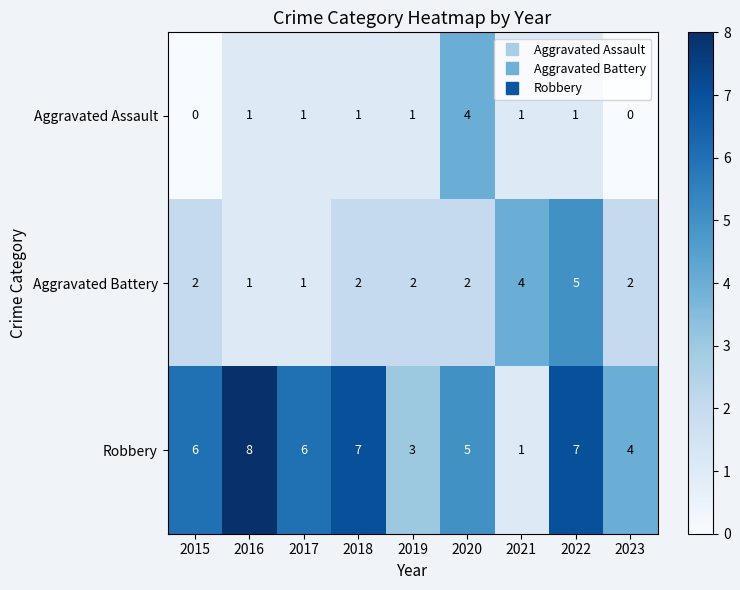

What is the difference between the Robbery values at 2021 and 2023?

3